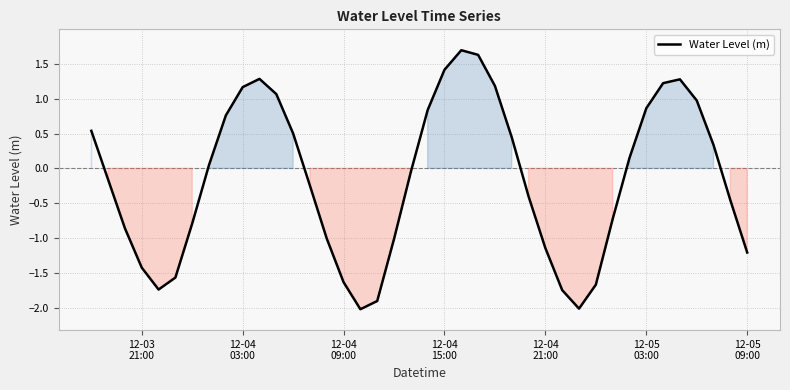

What is the smallest value displayed?

-2.0